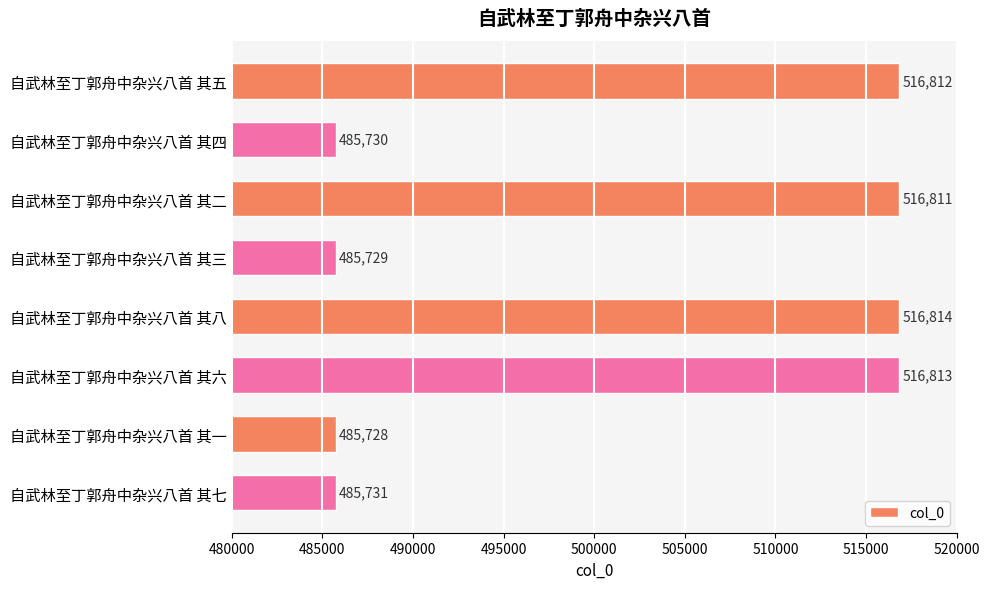

Reading bottom to top, what are all the values shown in this chart?

485731	485728	516813	516814	485729	516811	485730	516812